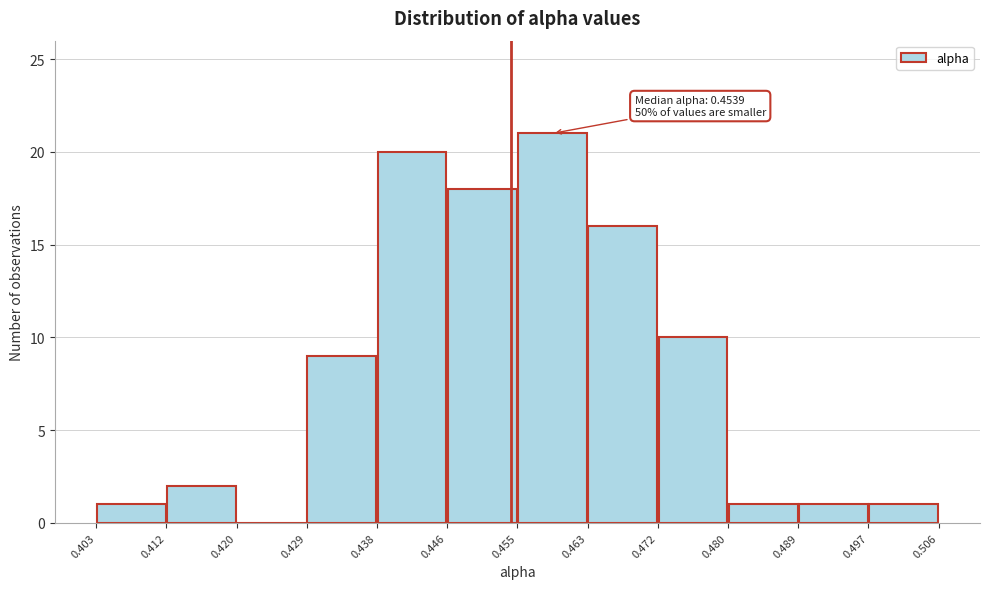

Over which range of the x-axis is the bar tallest?

0.455 to 0.463